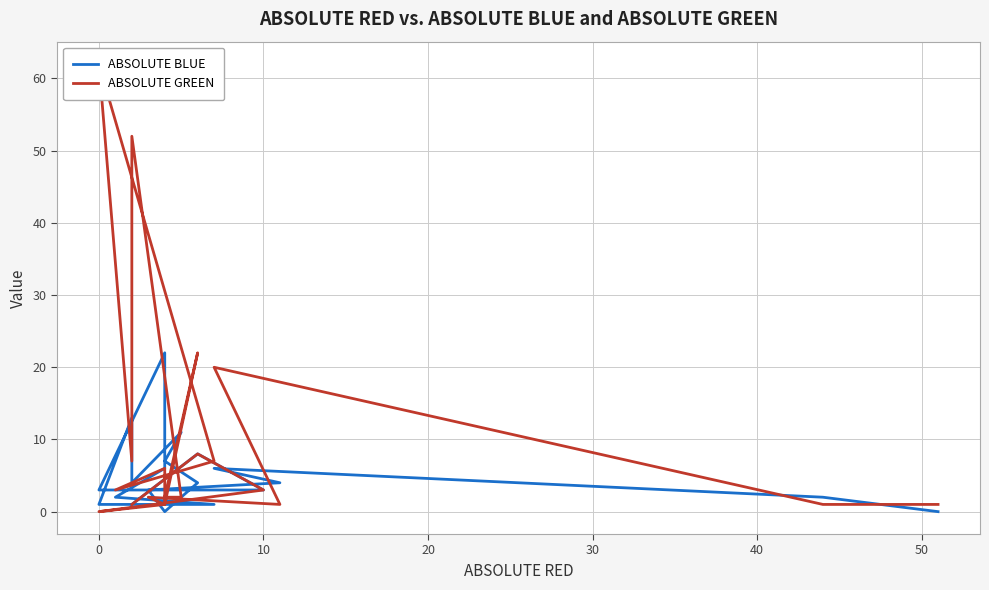

Is this an area chart (filled region under the line)?

No